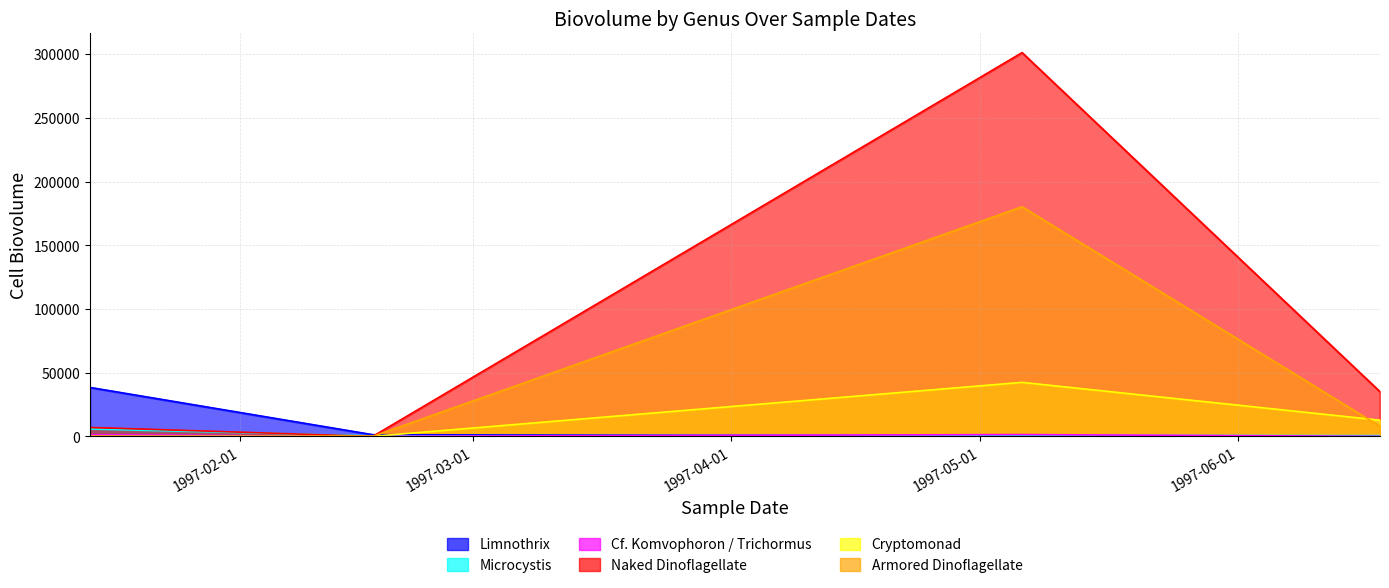

Reading left to right, list all the values displayed in this chart.

Limnothrix: 1997-01-14=38416.0	1997-02-17=1292.2	1997-05-06=485.3	1997-06-18=45.1
Microcystis: 1997-01-14=5776.3	1997-02-17=369.3	1997-05-06=852.2	1997-06-18=580.8
Cf. Komvophoron / Trichormus: 1997-01-14=1242.2	1997-02-17=58.7	1997-05-06=1408.4	1997-06-18=0.0
Naked Dinoflagellate: 1997-01-14=7003.5	1997-02-17=0.0	1997-05-06=301152.2	1997-06-18=35017.7
Cryptomonad: 1997-01-14=0.0	1997-02-17=0.0	1997-05-06=42366.1	1997-06-18=12690.3
Armored Dinoflagellate: 1997-01-14=0.0	1997-02-17=0.0	1997-05-06=180221.8	1997-06-18=7873.8